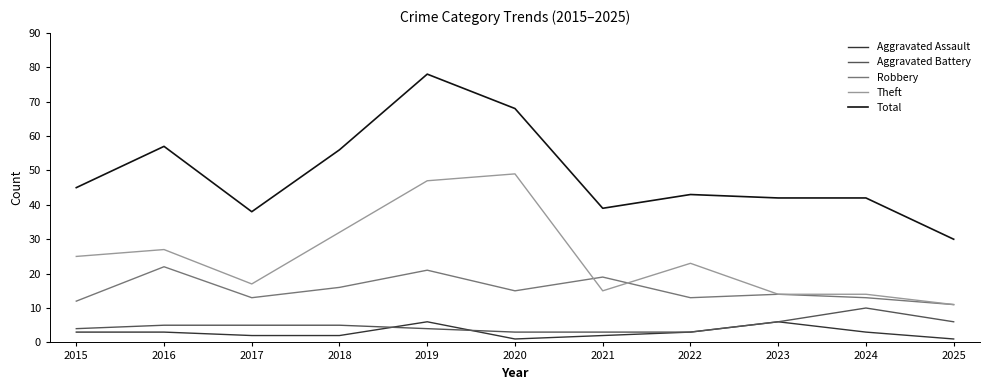

True or false: Robbery has a value of 4 at 2025.

False